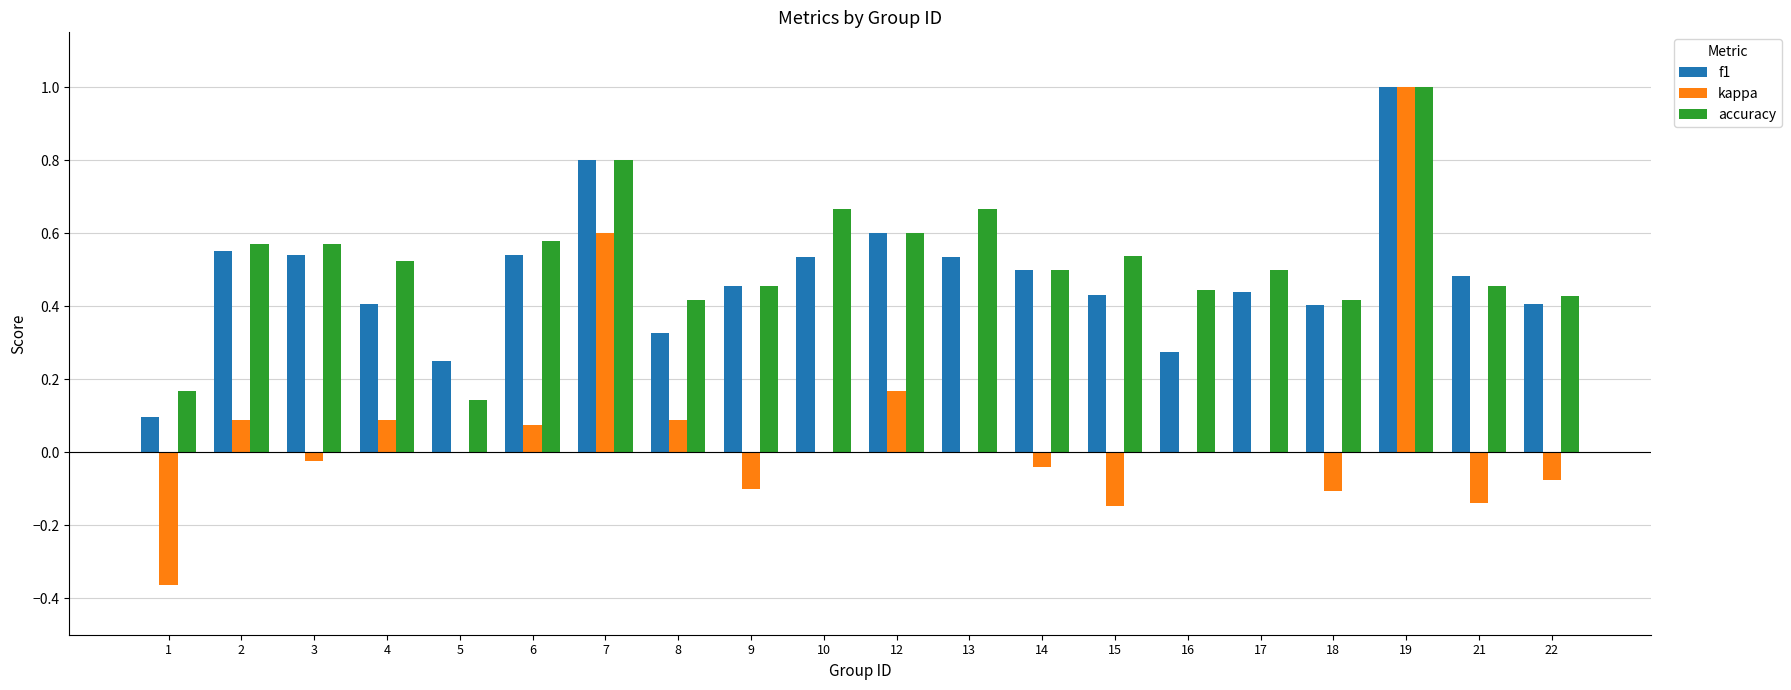

Which series changed the most between 10 and 14?

accuracy